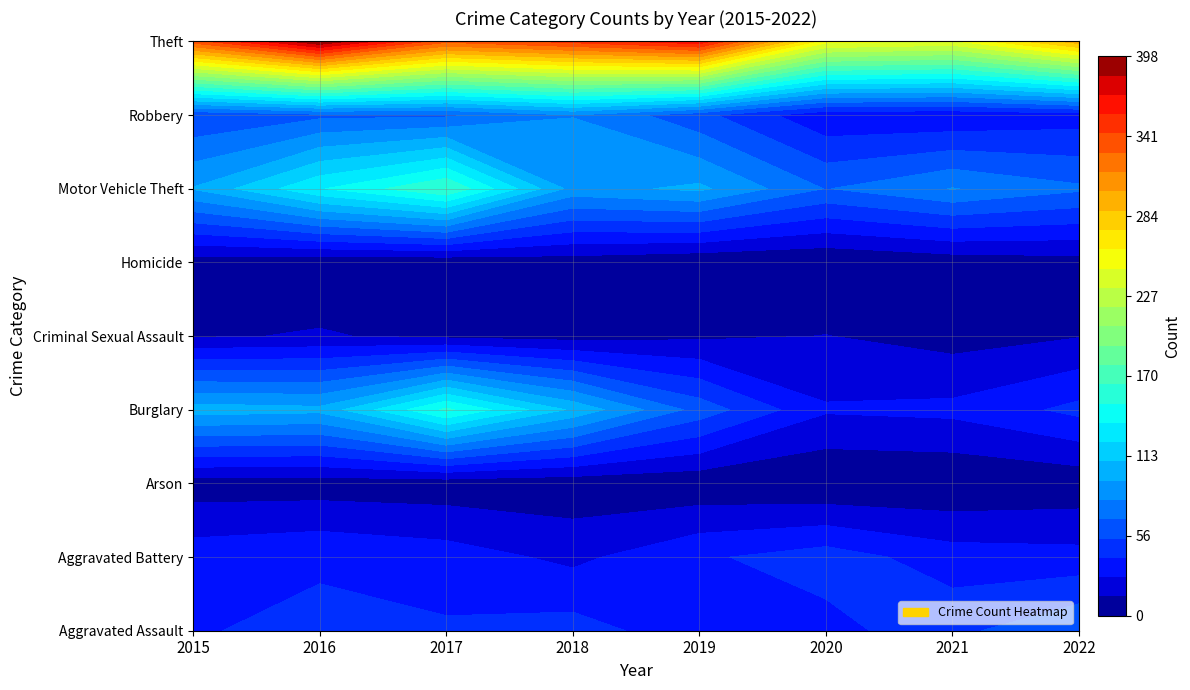

Count the Criminal Sexual Assault values in the range 10 to 14.

5